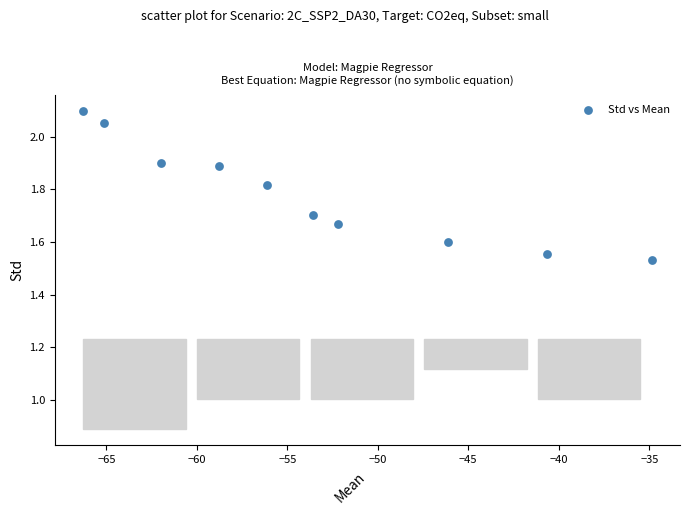

What is the average X value?

-53.6